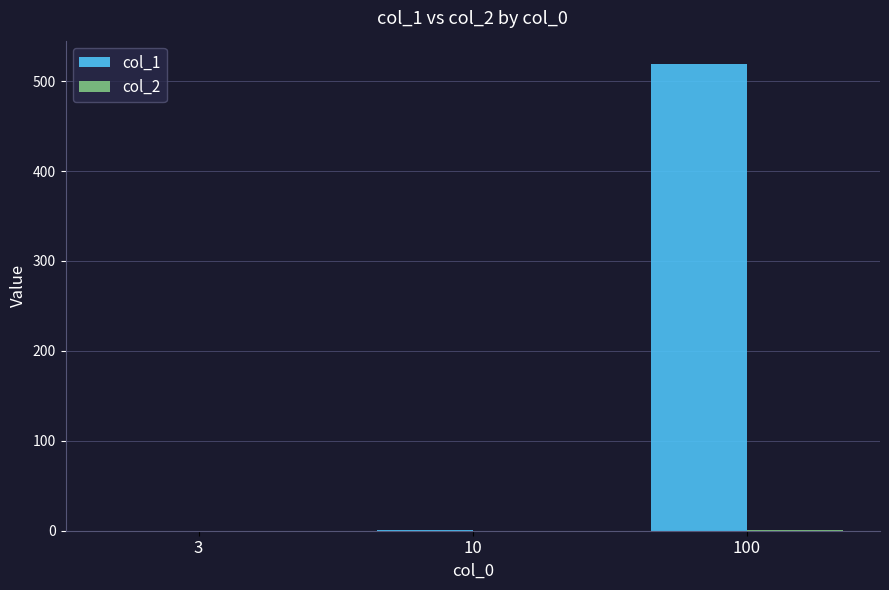

Which category has the highest value in the col_1 series?

100